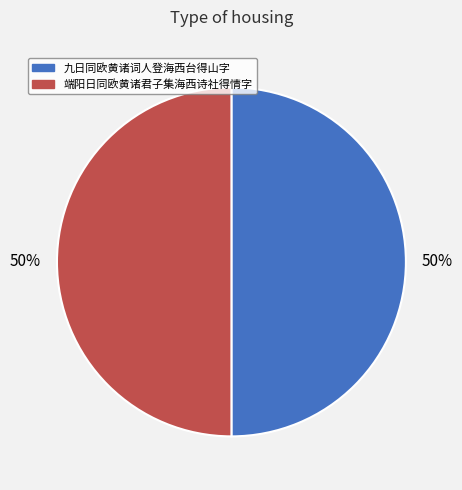

What is the ratio of the value at 端阳日同欧黄诸君子集海西诗社得情字 to the value at 九日同欧黄诸词人登海西台得山字?

1.0